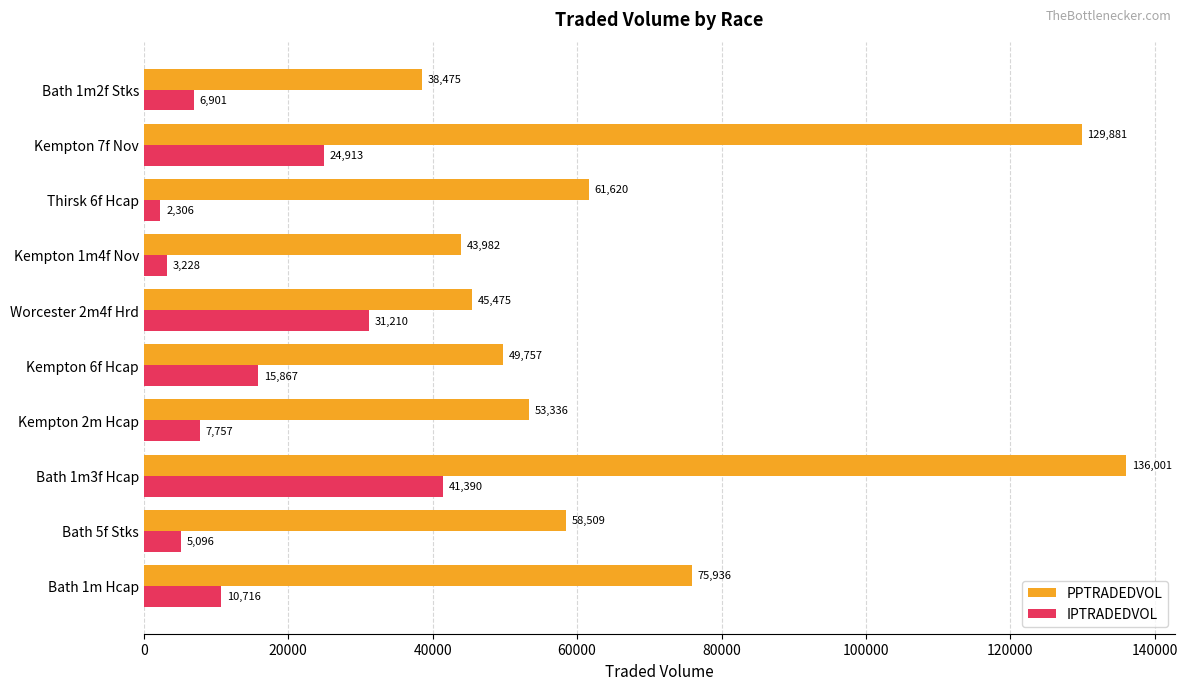

What is the smallest value displayed?

2305.7